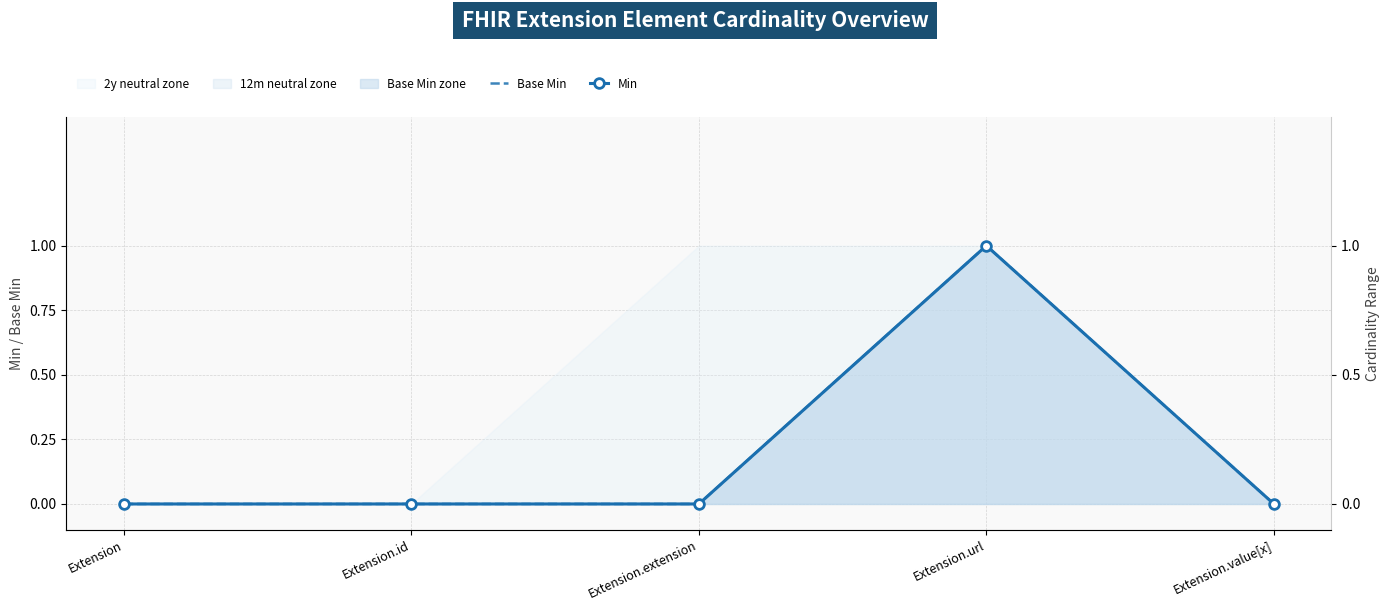

List the labels in order of Min value, smallest first.

Extension, Extension.id, Extension.extension, Extension.value[x], Extension.url